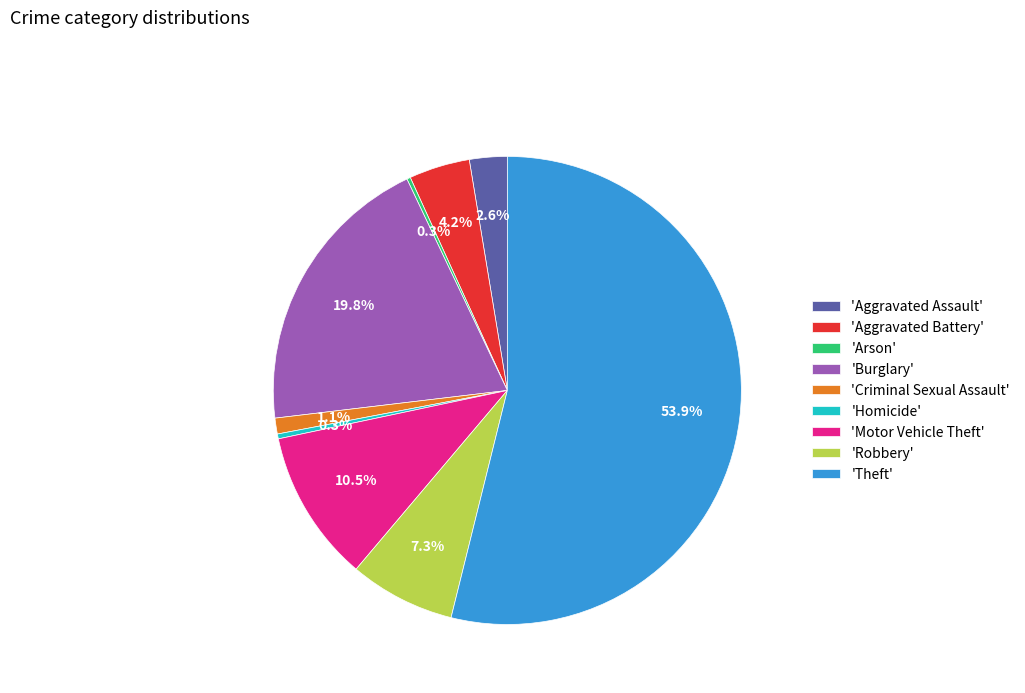

Approximately how many times larger is the value at 'Aggravated Battery' compared to 'Aggravated Assault'?

1.6